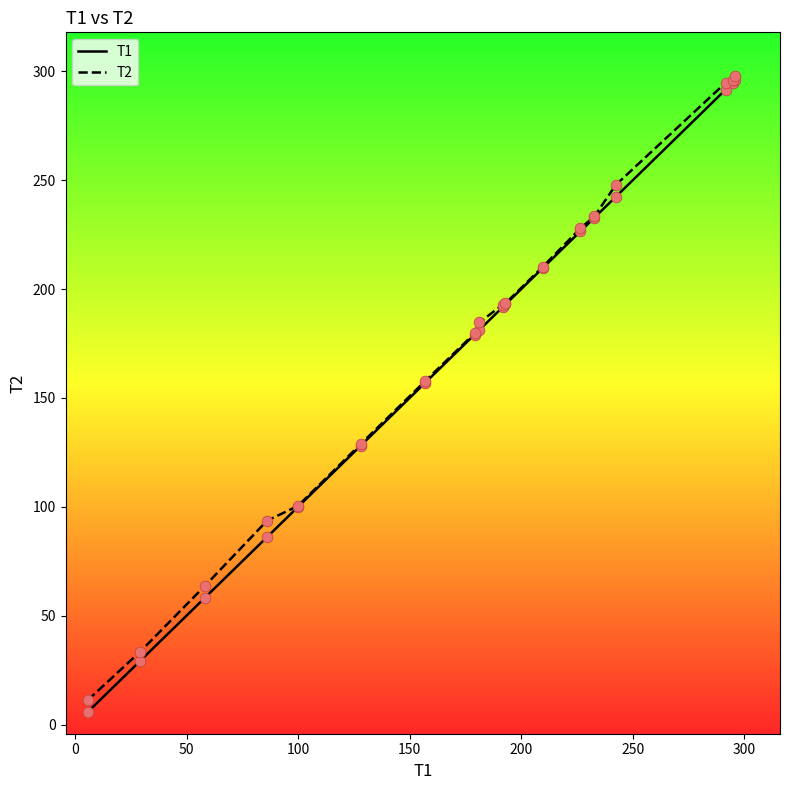

What is the highest value of the T2 series?

297.9